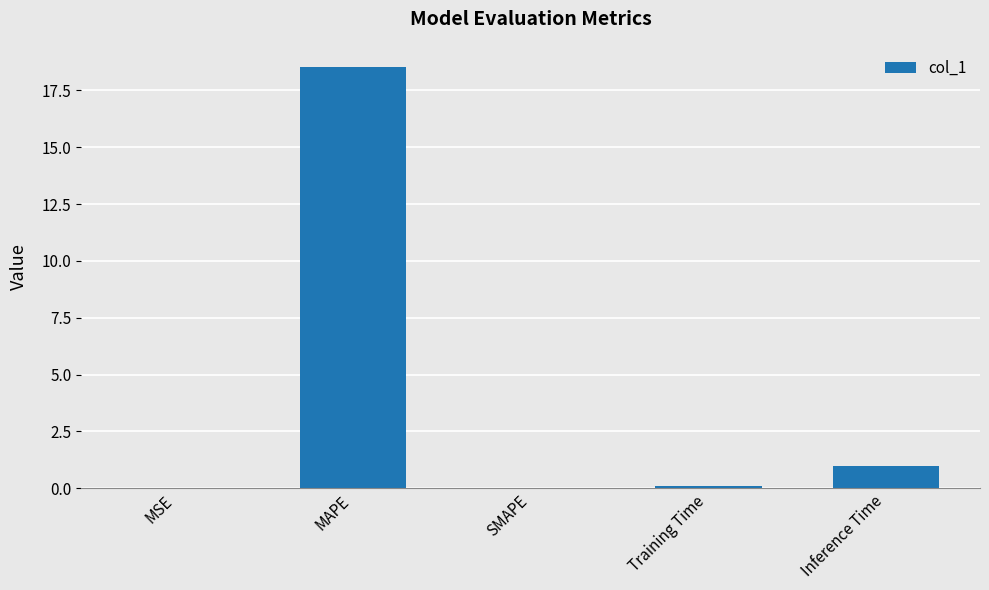

Are the bars horizontal?

No